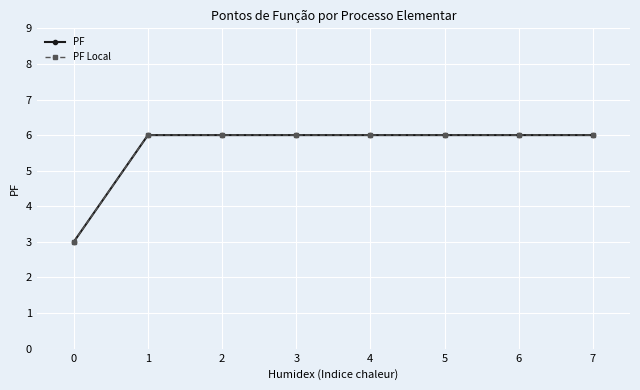

Is this an area chart (filled region under the line)?

No